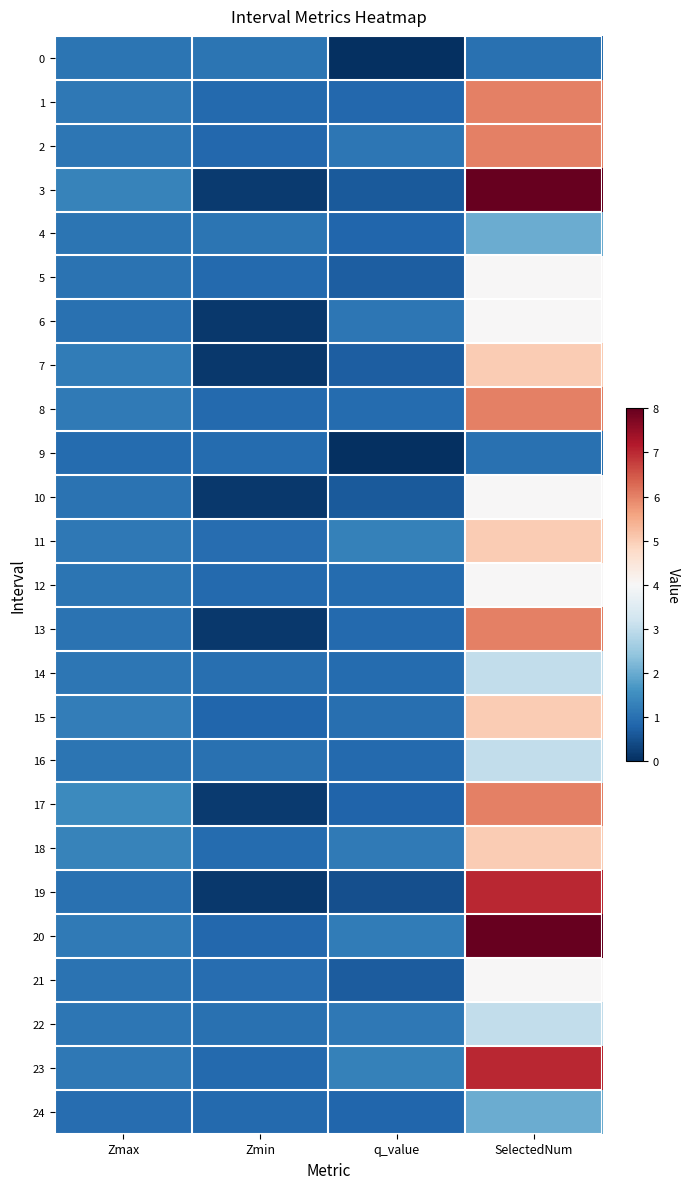

Which series has the largest range (max minus min)?

3